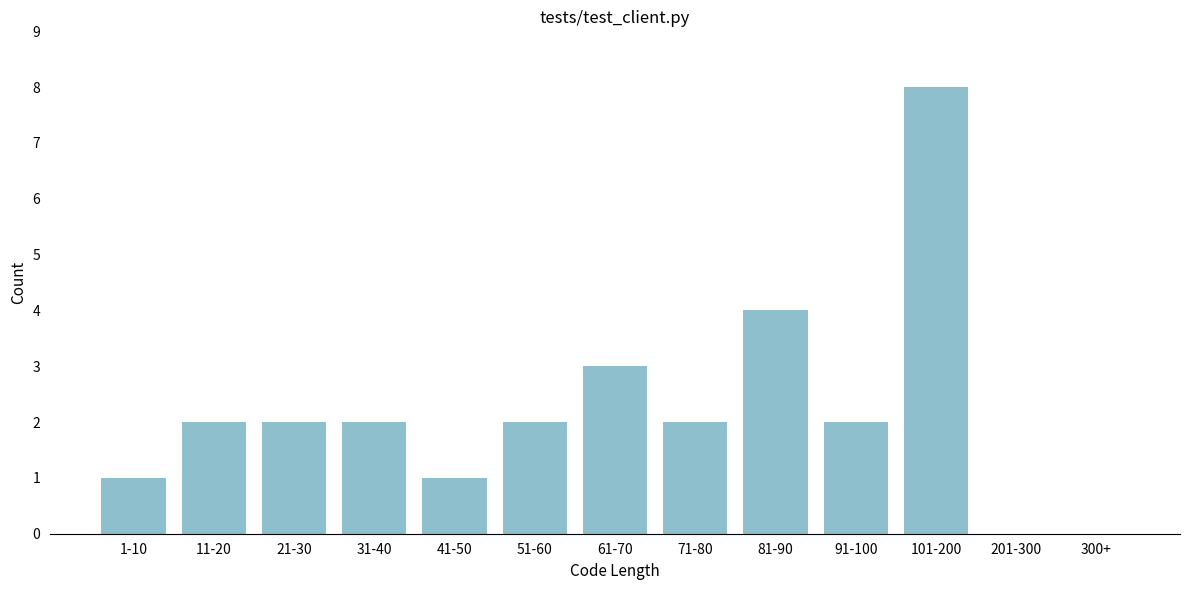

What is the change in value from 1-10 to 11-20?

+1